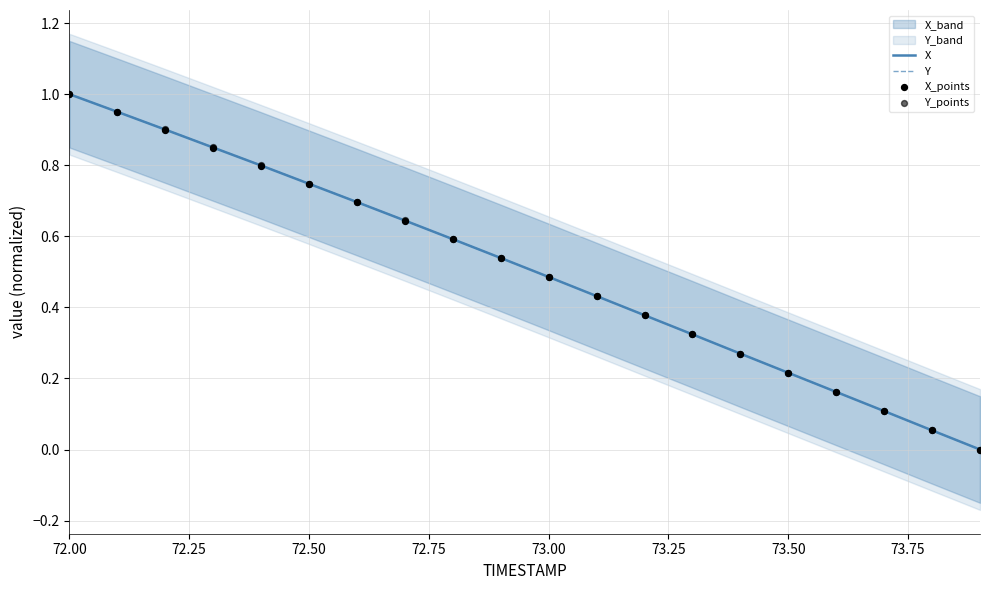

Is it true that X equals 0.1 at 73.00?

False